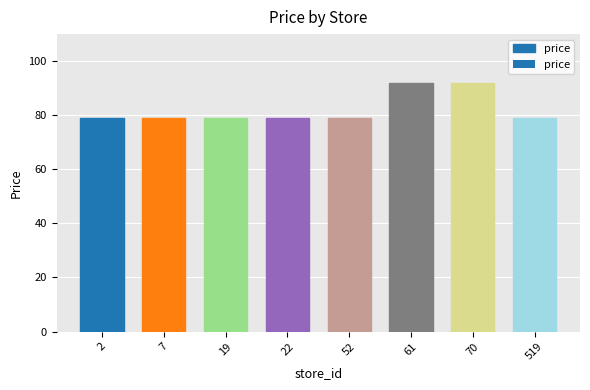

What is the ratio of the value at 2 to the value at 519?

1.0